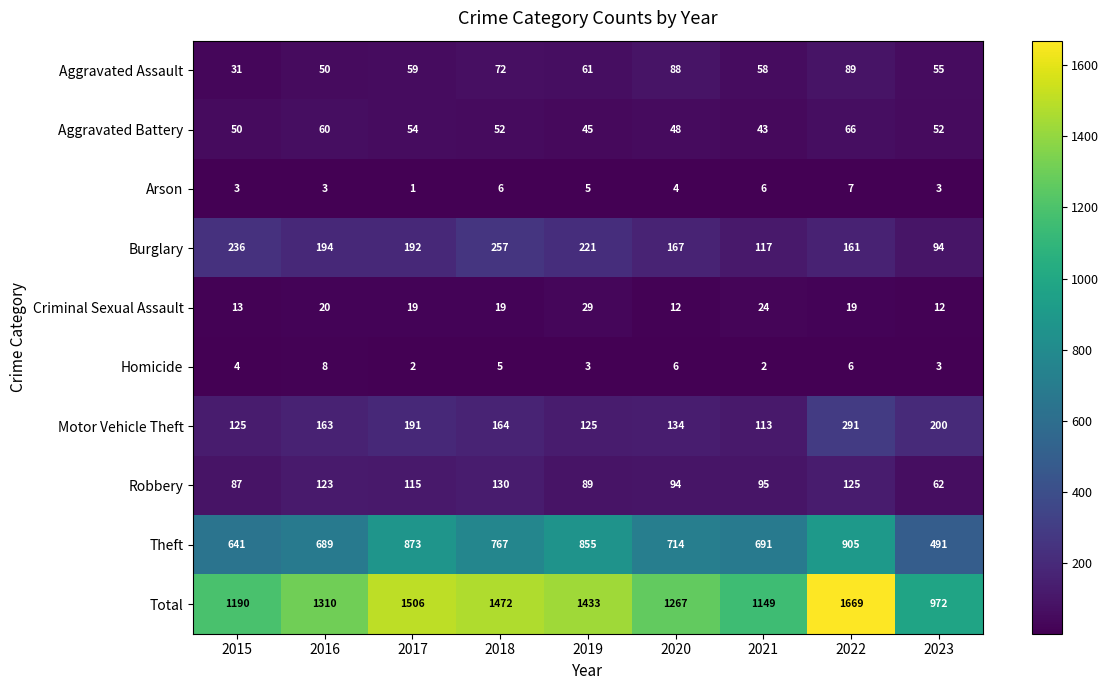

At which label is Robbery closest to 96?

2021